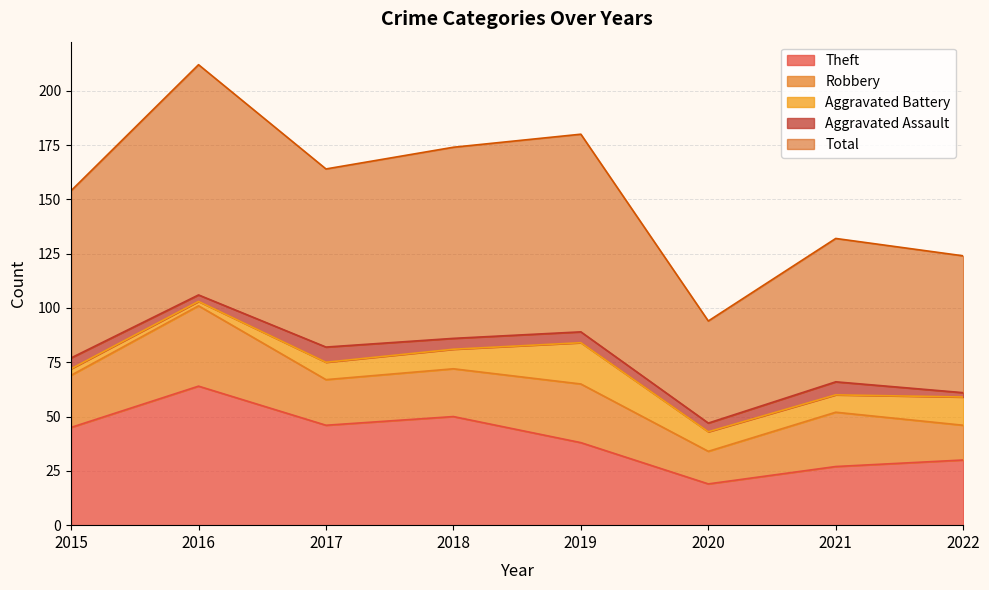

Which series has the widest spread of values?

Total